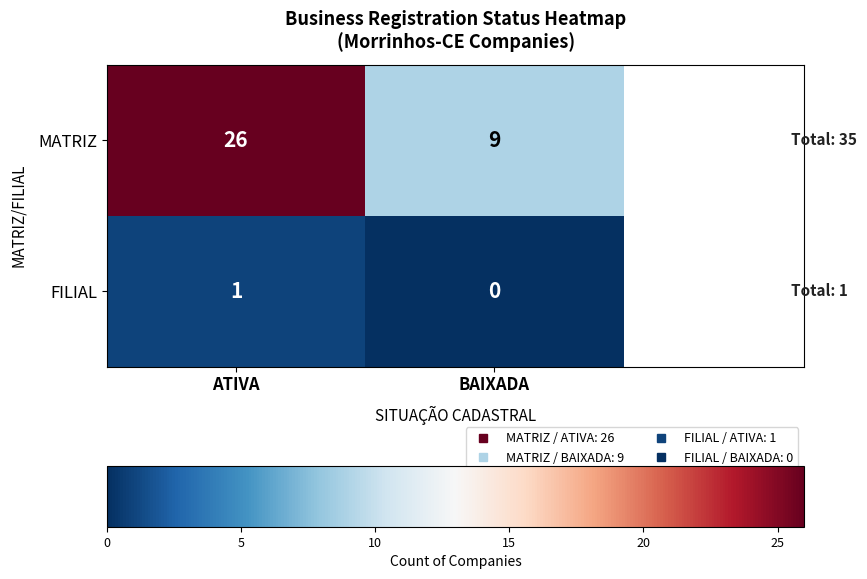

The value of MATRIZ at ATIVA is 9. True or false?

False